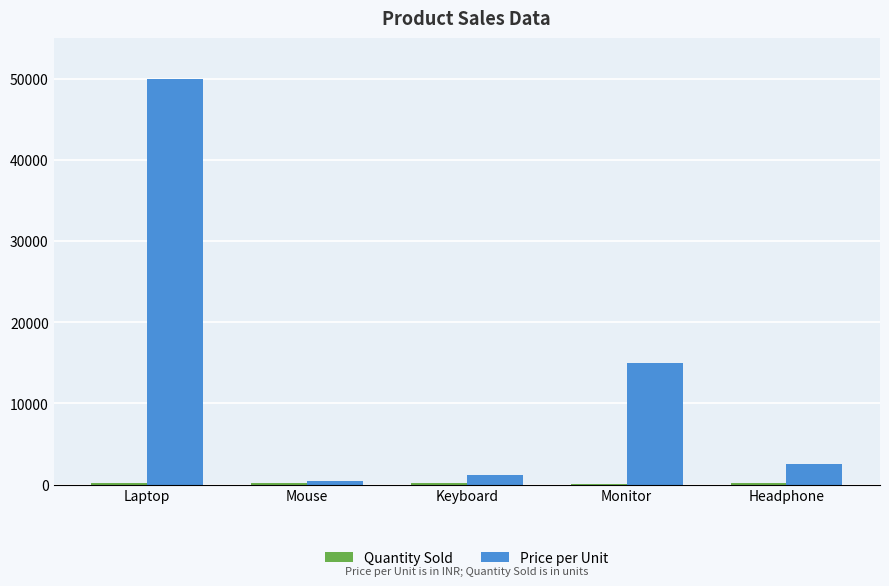

The Price per Unit series shows 9614 at Monitor. True or false?

False